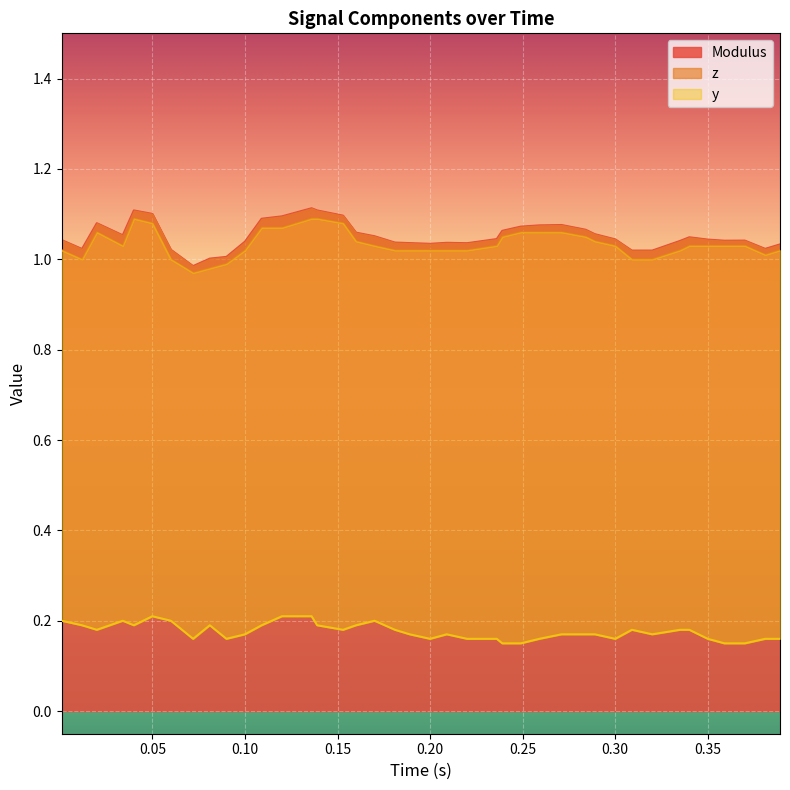

What is the difference between the second highest and second lowest values in the y series?

0.1